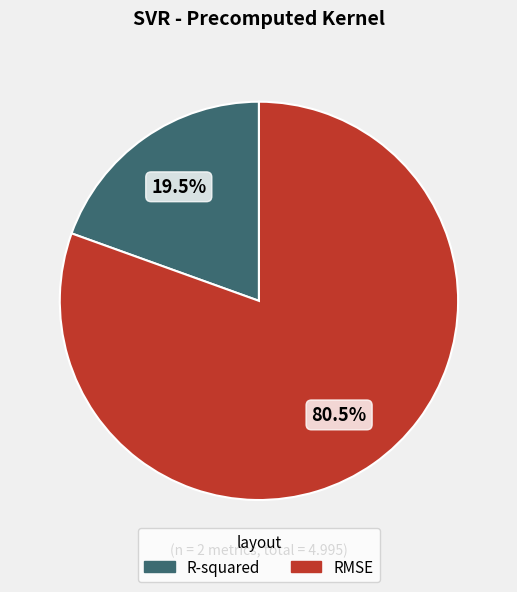

Rank the categories by value from lowest to highest.

R-squared, RMSE